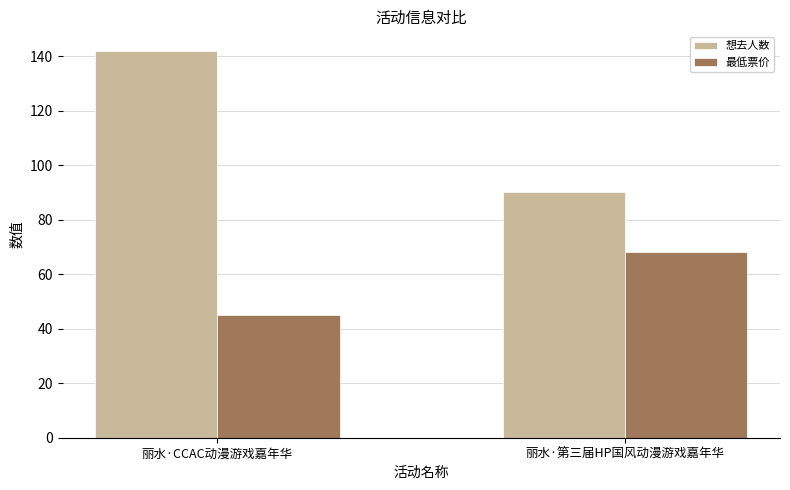

At which category does the chart reach its peak across all series?

丽水·CCAC动漫游戏嘉年华